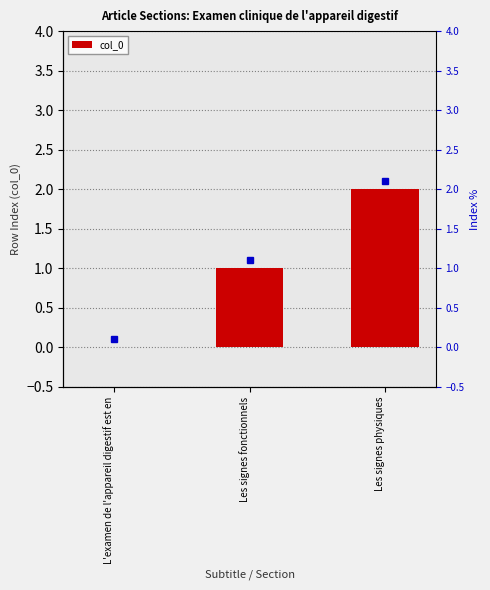

How many values are between 0 and 2?

3